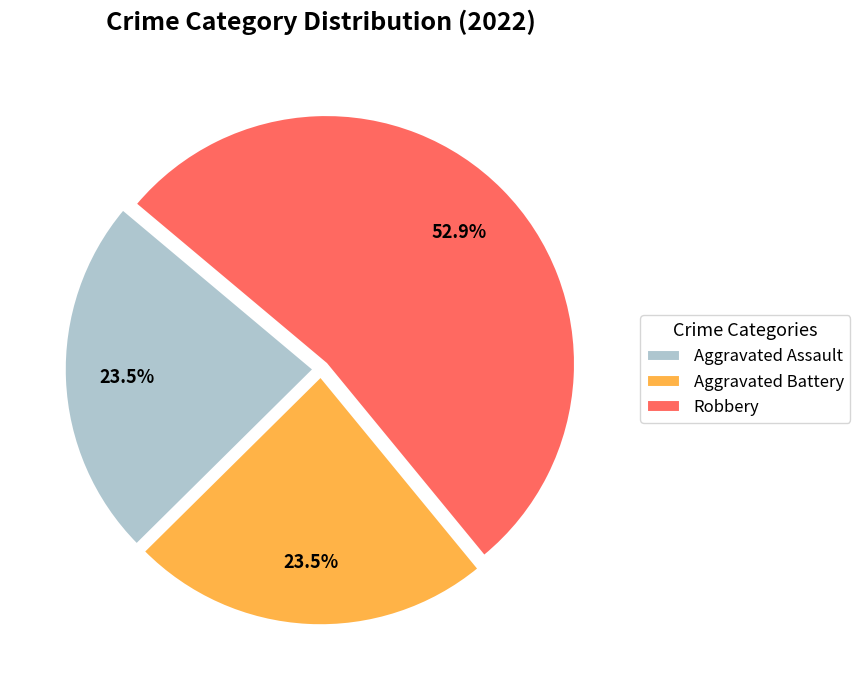

Count the number of slices in the pie.

3